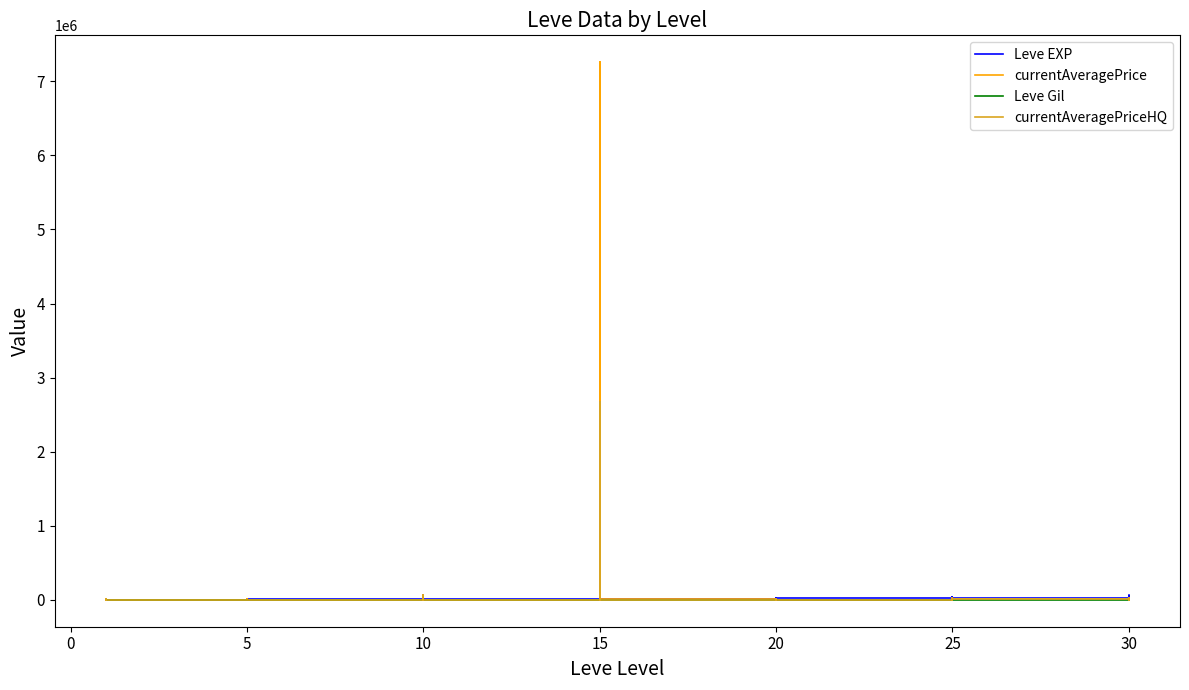

In Leve EXP, how many points are higher than both neighbors (excluding endpoints)?

9